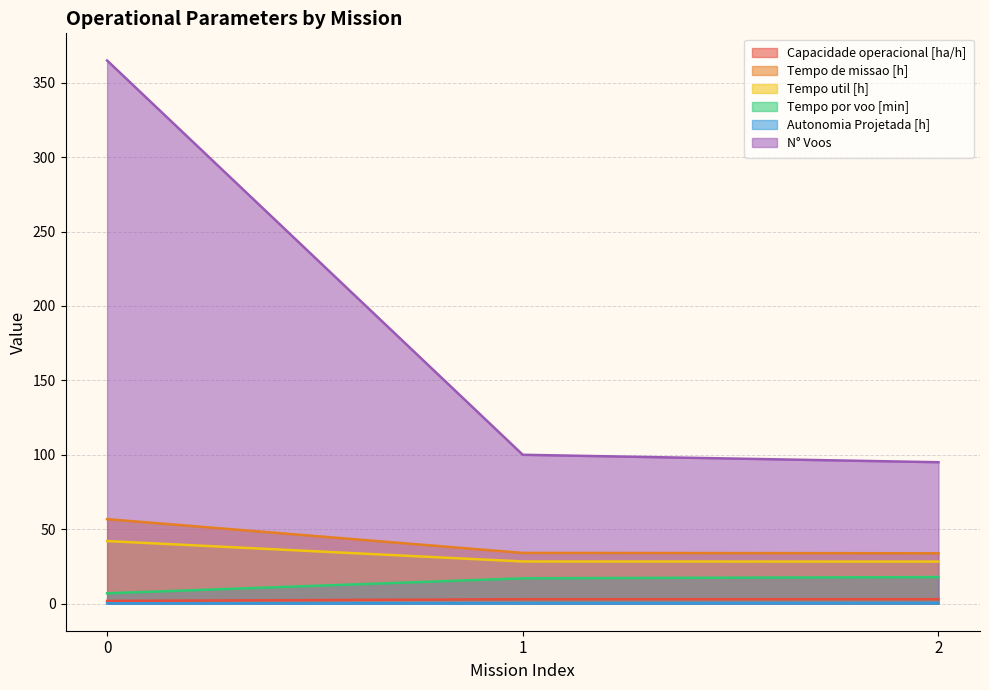

Rank the series by their maximum value, from highest to lowest.

N° Voos, Tempo de missao [h], Tempo util [h], Tempo por voo [min], Capacidade operacional [ha/h], Autonomia Projetada [h]